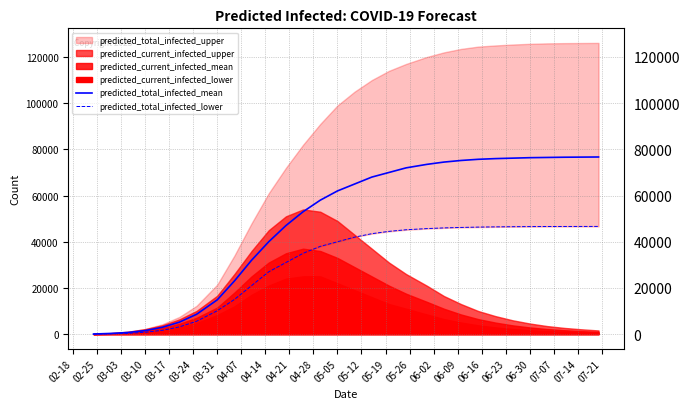

How many data points in predicted_total_infected_lower are less than 42000?

15